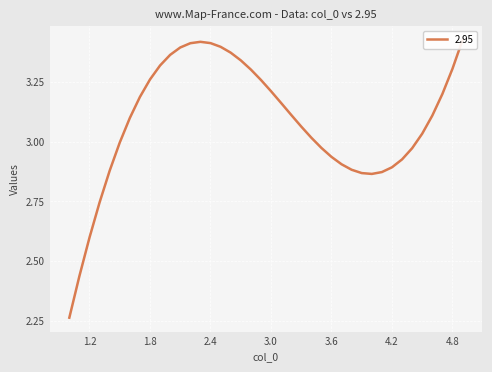

Which category has the lowest value across all series?

1.0